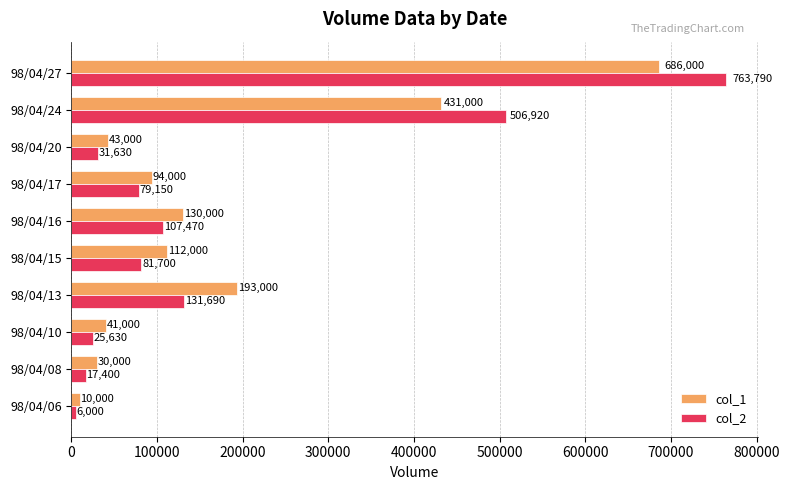

What is the difference between the col_2 values at 98/04/17 and 98/04/20?

47520